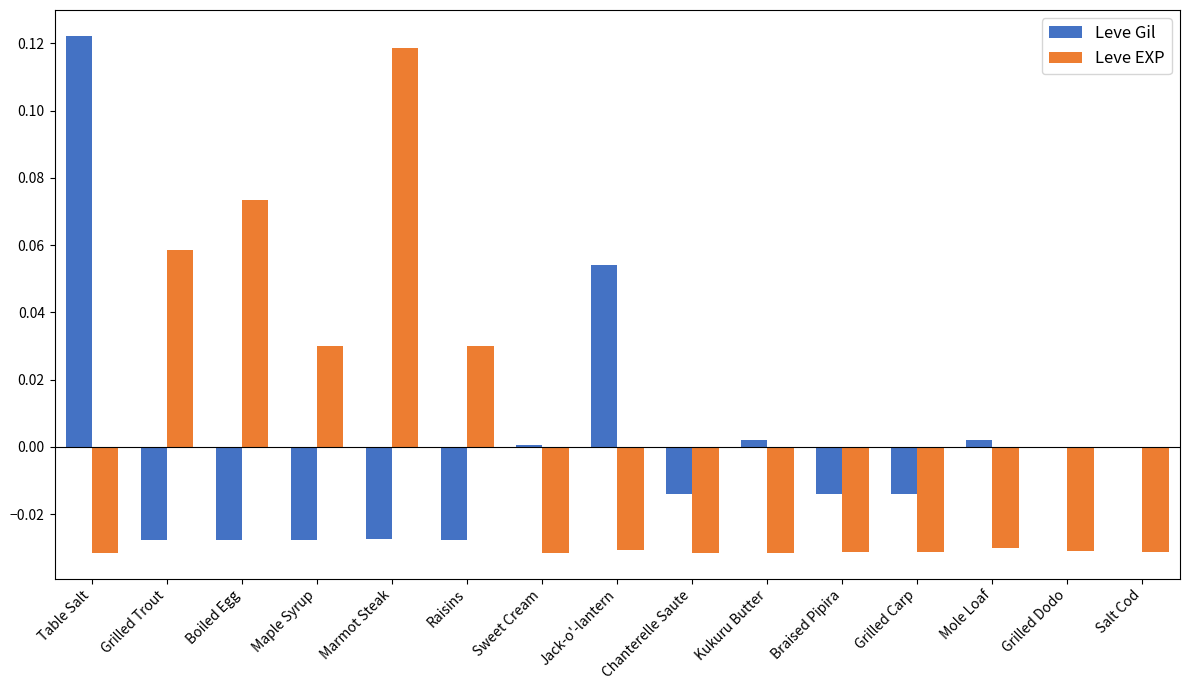

Which series changed the most between Raisins and Grilled Carp?

Leve EXP